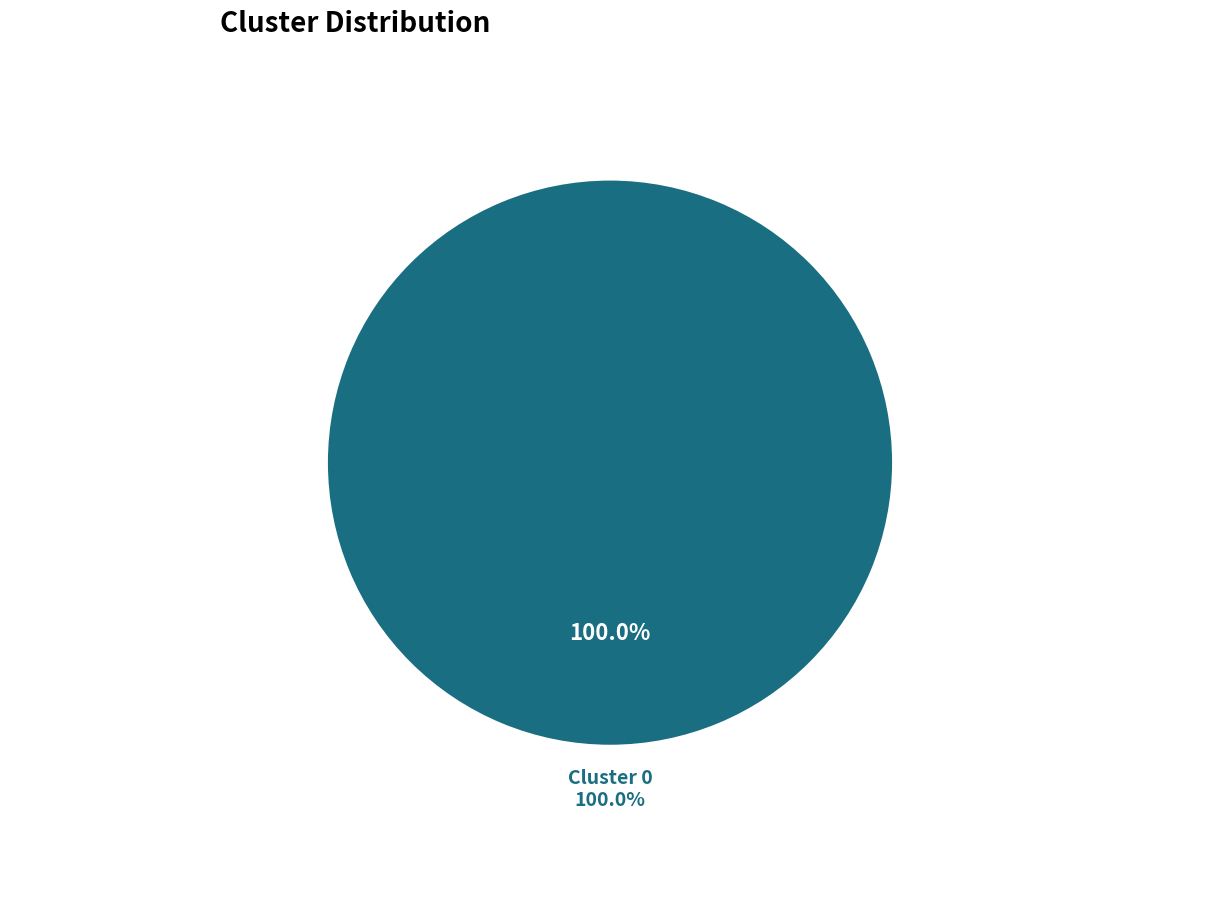

Combined, what portion of the pie is 1 and 0?

100.0%